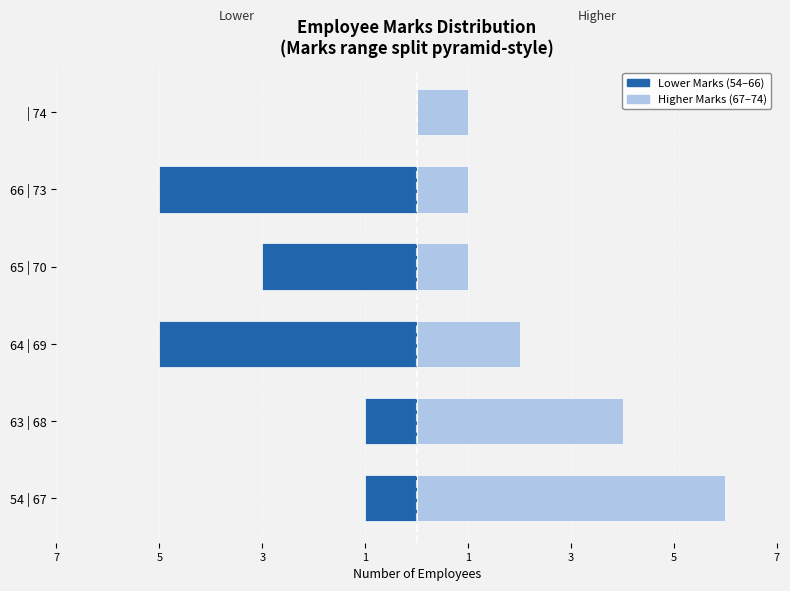

The value of Higher Marks at | 74 is 1. True or false?

True